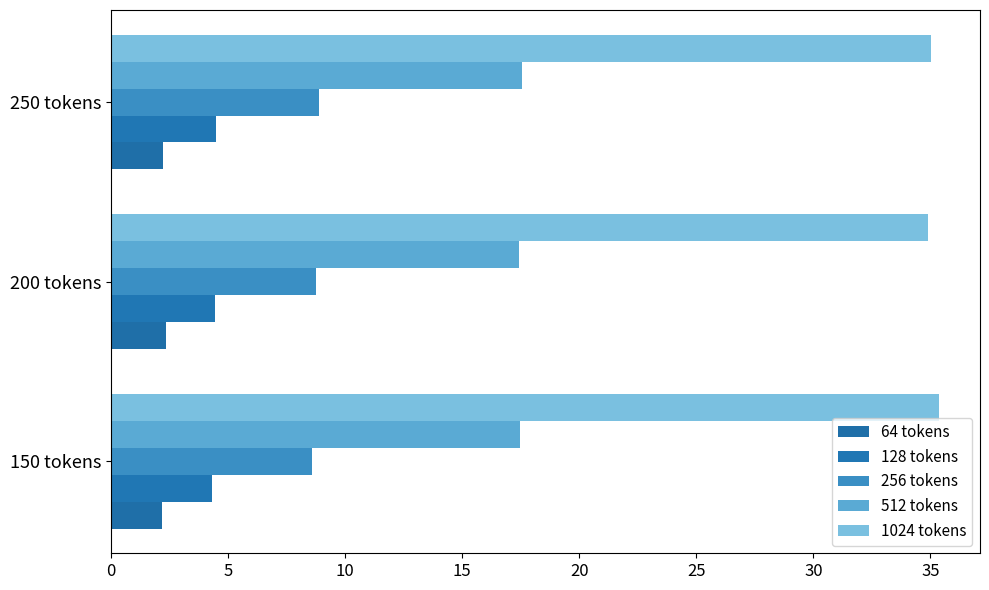

How many categories are shown in the chart?

3